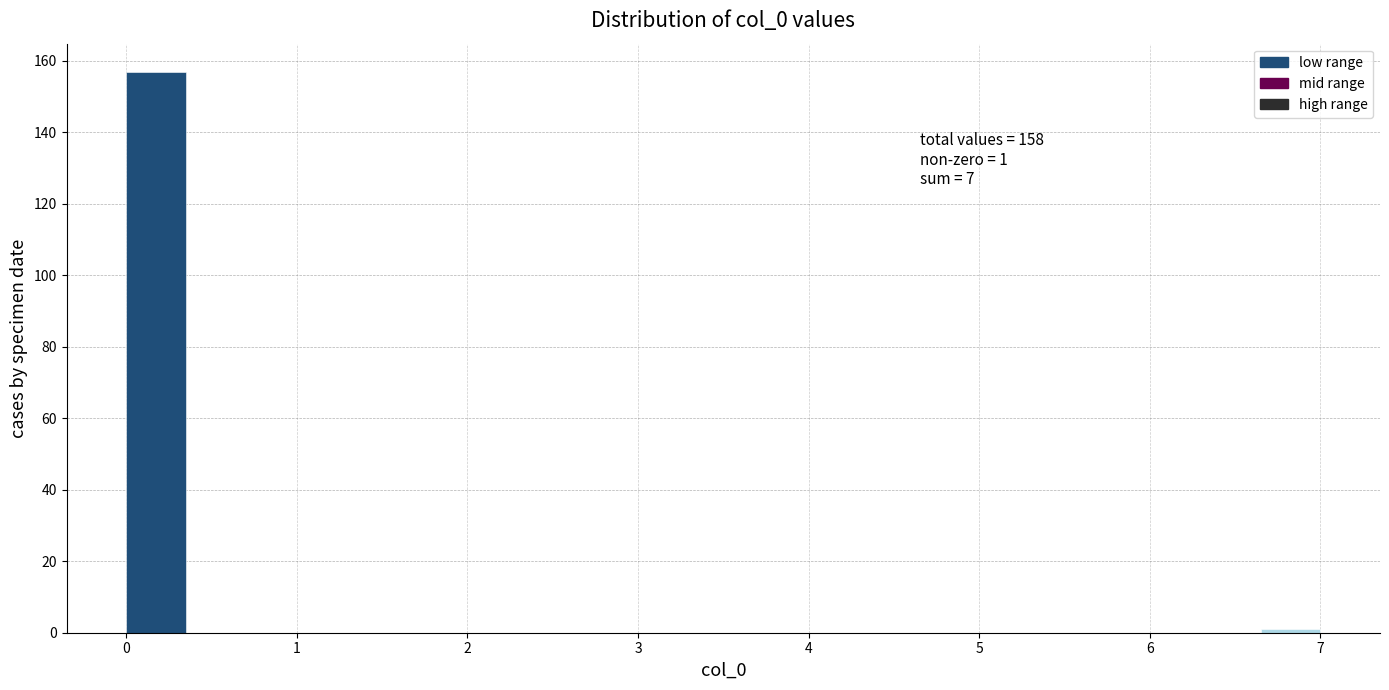

Around what value on the x-axis is the tallest bar? Give the approximate position of its centre, as read against the axis.

0.2